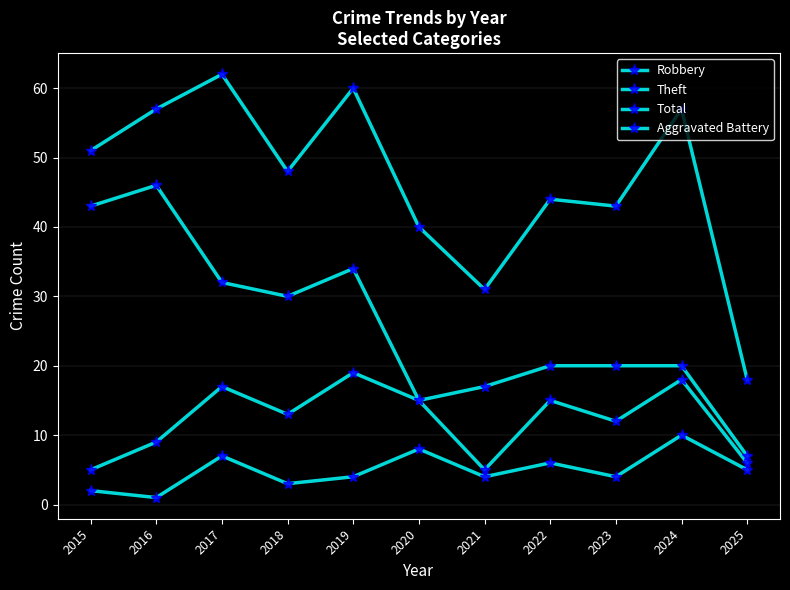

How many data points does each series have?

11